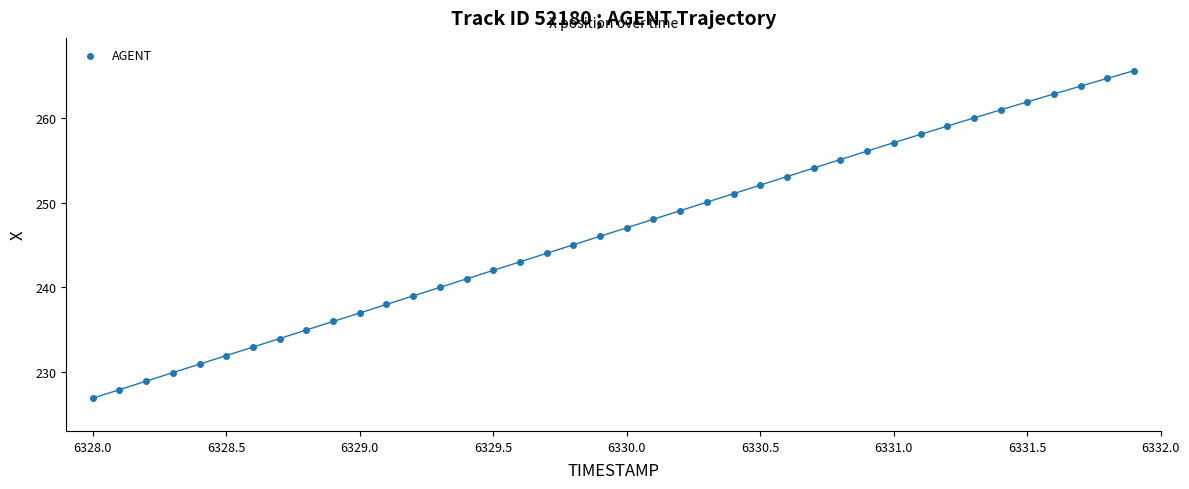

What is the range of X values (max minus min)?

3.9